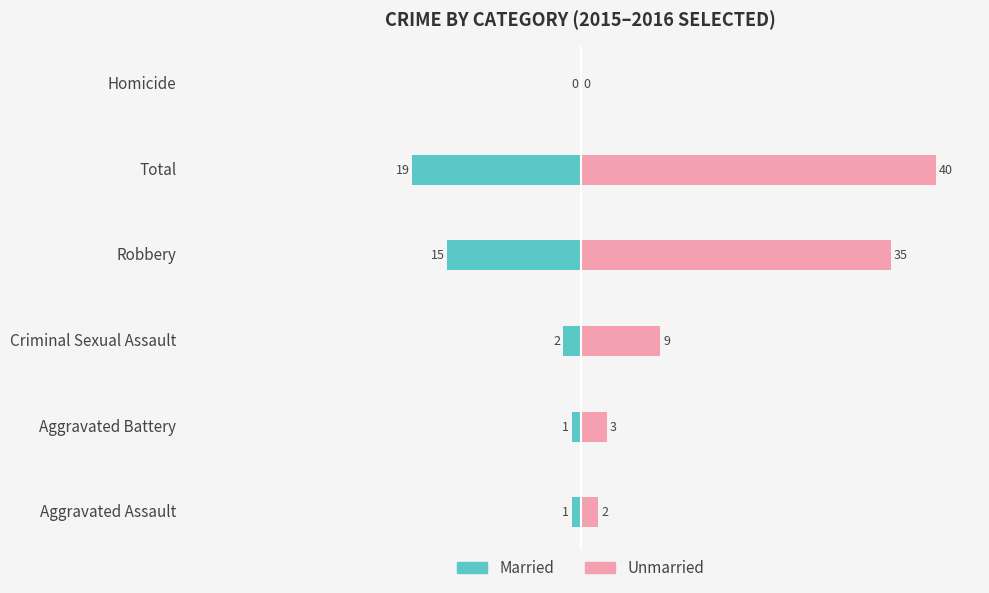

Reading left to right, extract all data points from this chart.

Married: −50=-1	−40=-1	−30=-2	−20=-15	−10=-19	0=0
Unmarried: −50=2	−40=3	−30=9	−20=35	−10=40	0=0